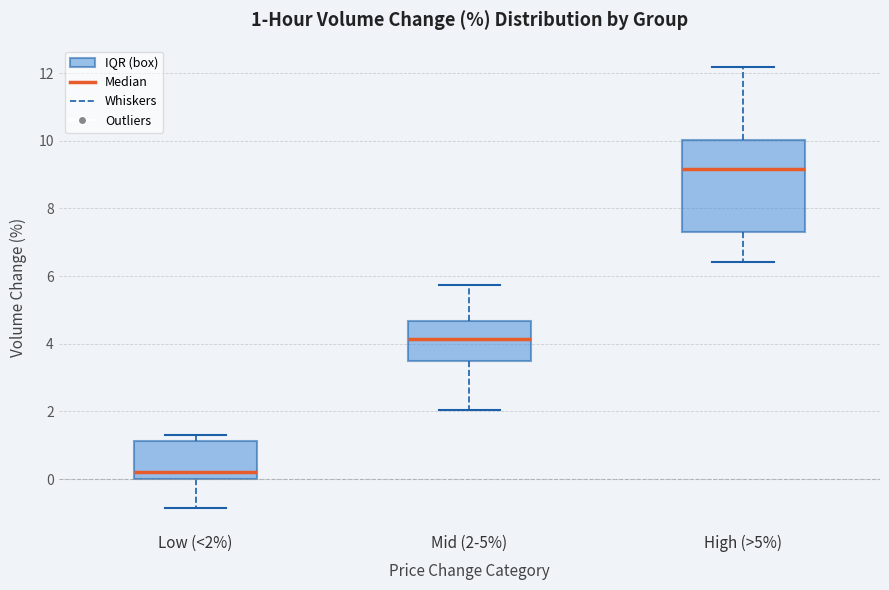

Which box is the tallest, from its lower edge to its upper edge?

High (>5%)